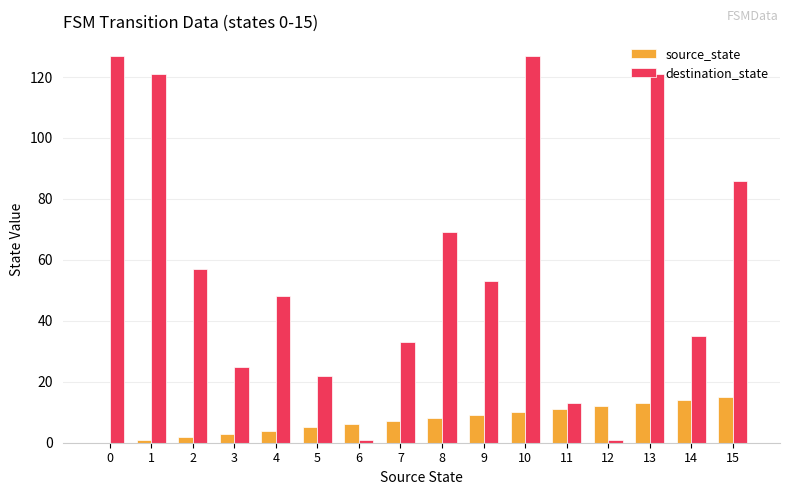

What are all the series names shown in the legend?

source_state, destination_state